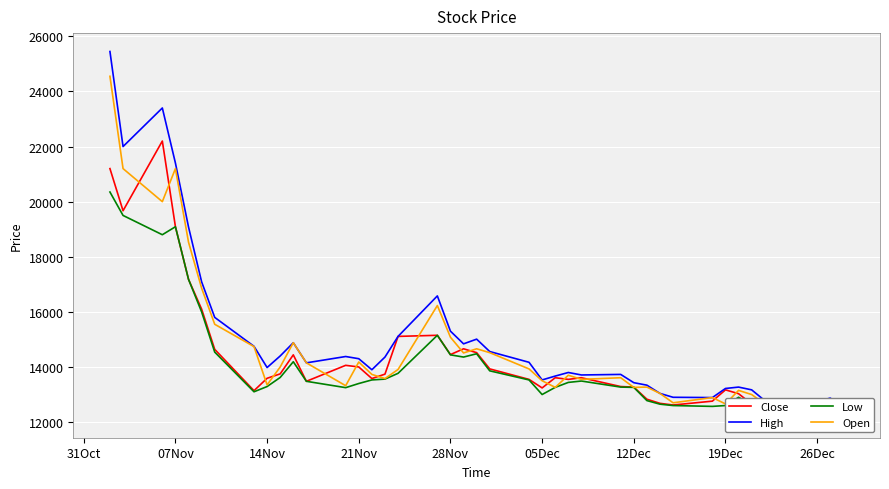

At how many categories does at least one series exceed 23714?

1